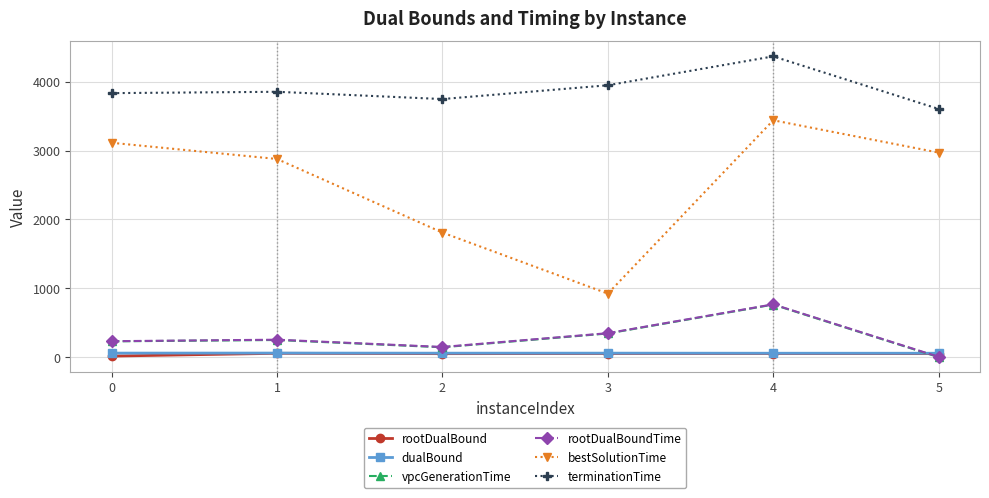

What are all the series names shown in the legend?

rootDualBound, dualBound, vpcGenerationTime, rootDualBoundTime, bestSolutionTime, terminationTime